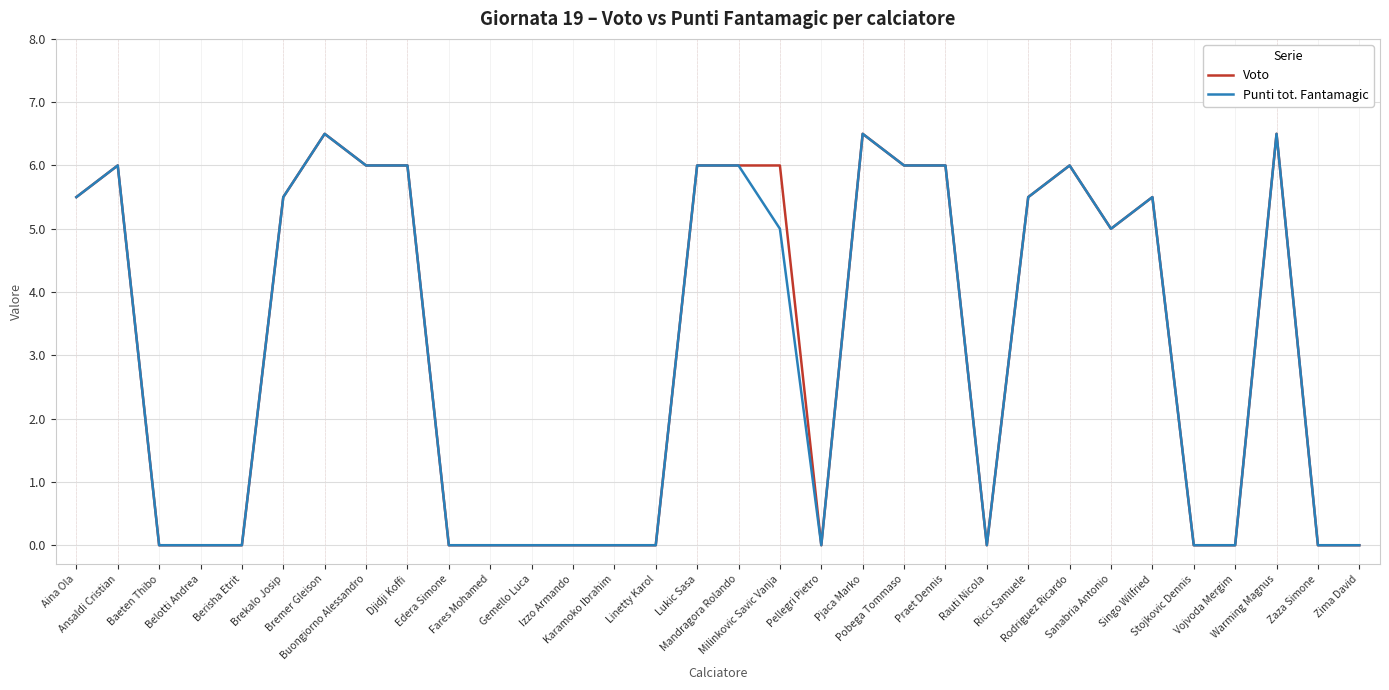

Reading left to right, transcribe all the data shown in this chart.

Voto: 5.5	6.0	0.0	0.0	0.0	5.5	6.5	6.0	6.0	0.0	0.0	0.0	0.0	0.0	0.0	6.0	6.0	6.0	0.0	6.5	6.0	6.0	0.0	5.5	6.0	5.0	5.5	0.0	0.0	6.5	0.0	0.0
Punti tot. Fantamagic: 5.5	6.0	0.0	0.0	0.0	5.5	6.5	6.0	6.0	0.0	0.0	0.0	0.0	0.0	0.0	6.0	6.0	5.0	0.0	6.5	6.0	6.0	0.0	5.5	6.0	5.0	5.5	0.0	0.0	6.5	0.0	0.0